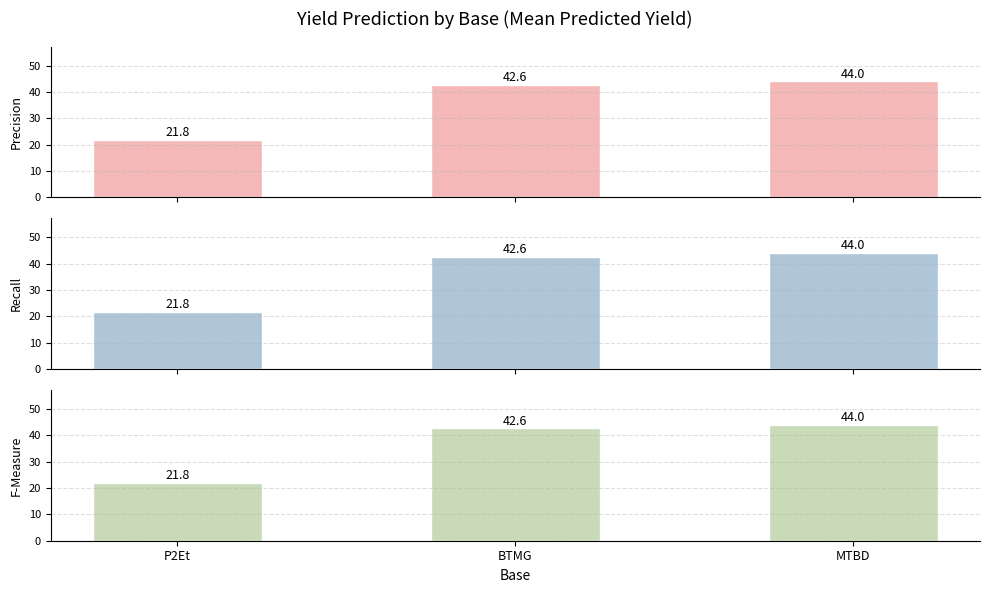

Reading left to right, list all the values displayed in this chart.

Precision: P2Et=21.8	BTMG=42.6	MTBD=44.0
Recall: P2Et=21.8	BTMG=42.6	MTBD=44.0
F-Measure: P2Et=21.8	BTMG=42.6	MTBD=44.0